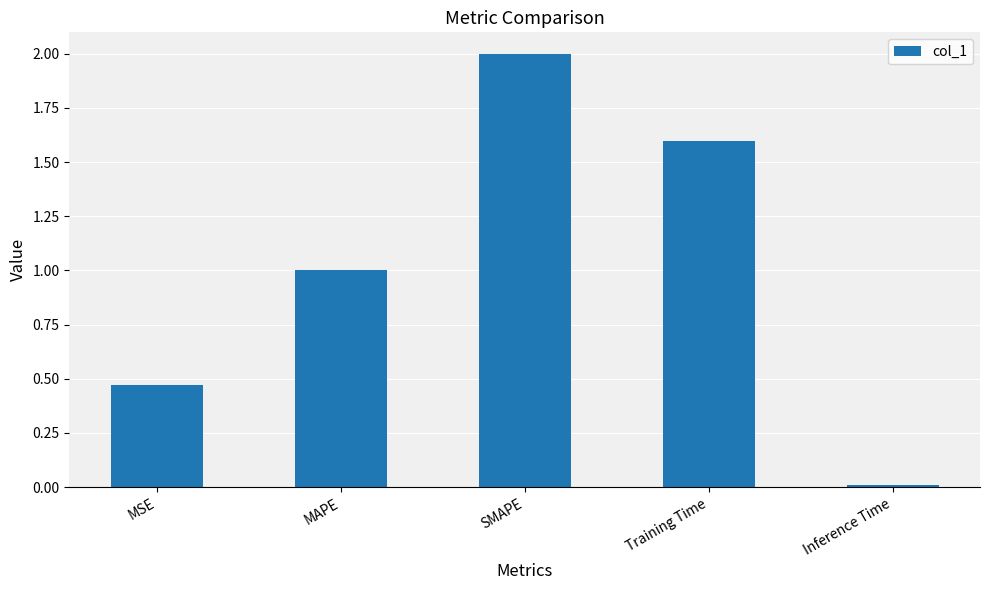

What is the difference between the second highest and minimum values?

1.6